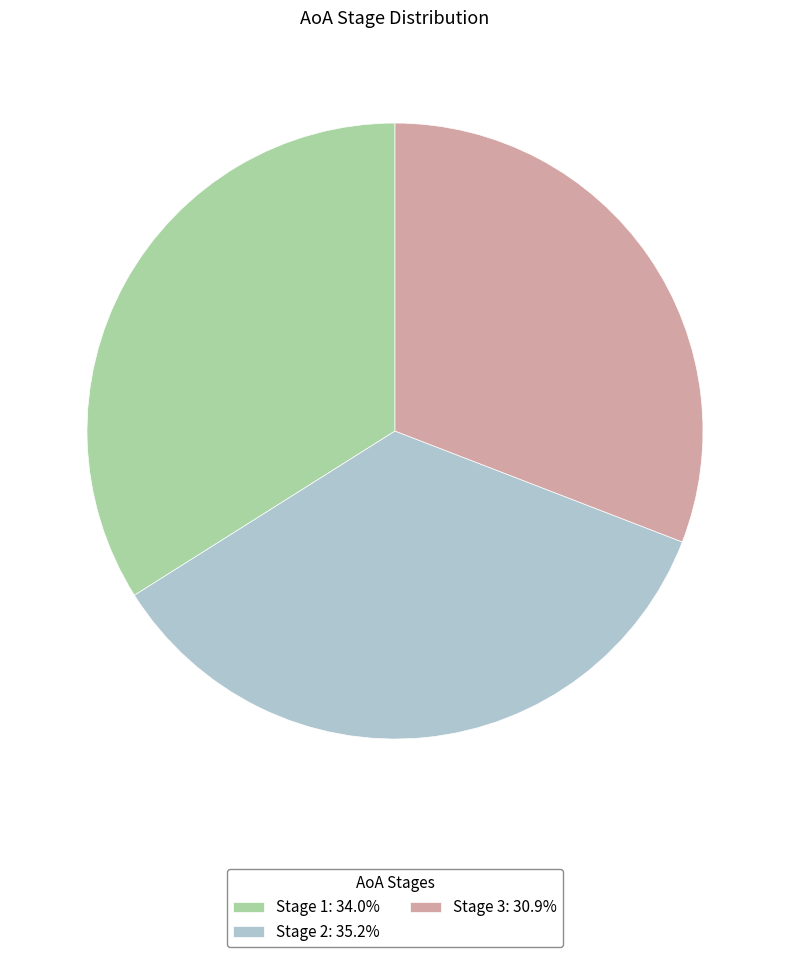

Does Stage 3 account for over 50% of the chart?

No